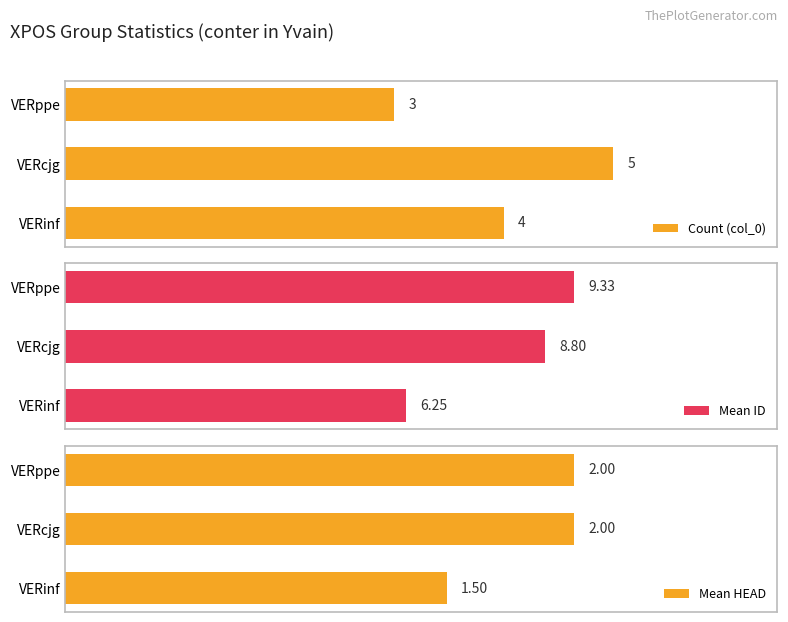

Which category has the lowest value in the Mean HEAD series?

VERinf